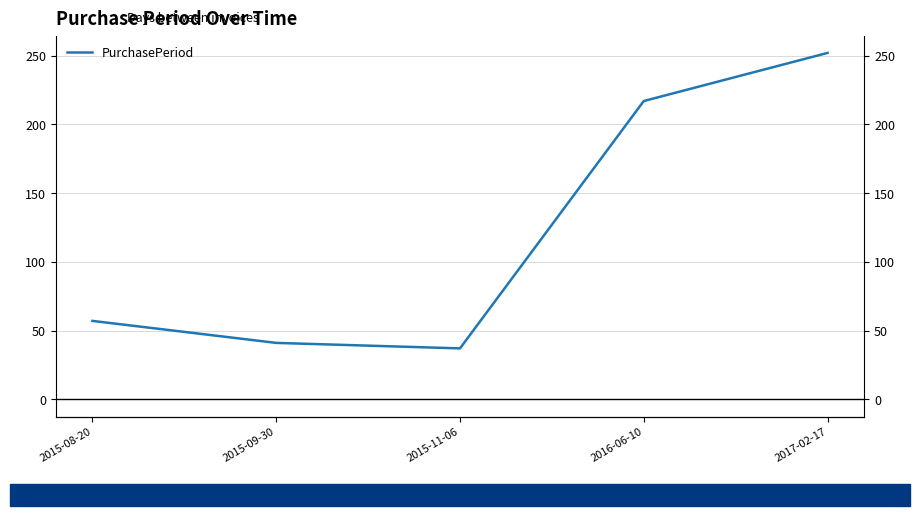

What is the label of the 2nd point from the right?

2016-06-10